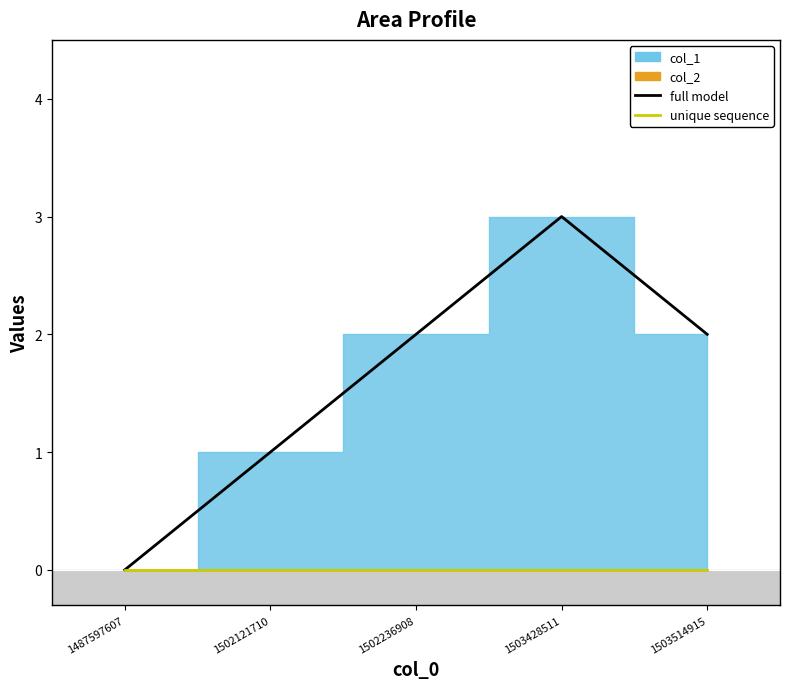

Where is the data nearest to the value 1?

1502121710